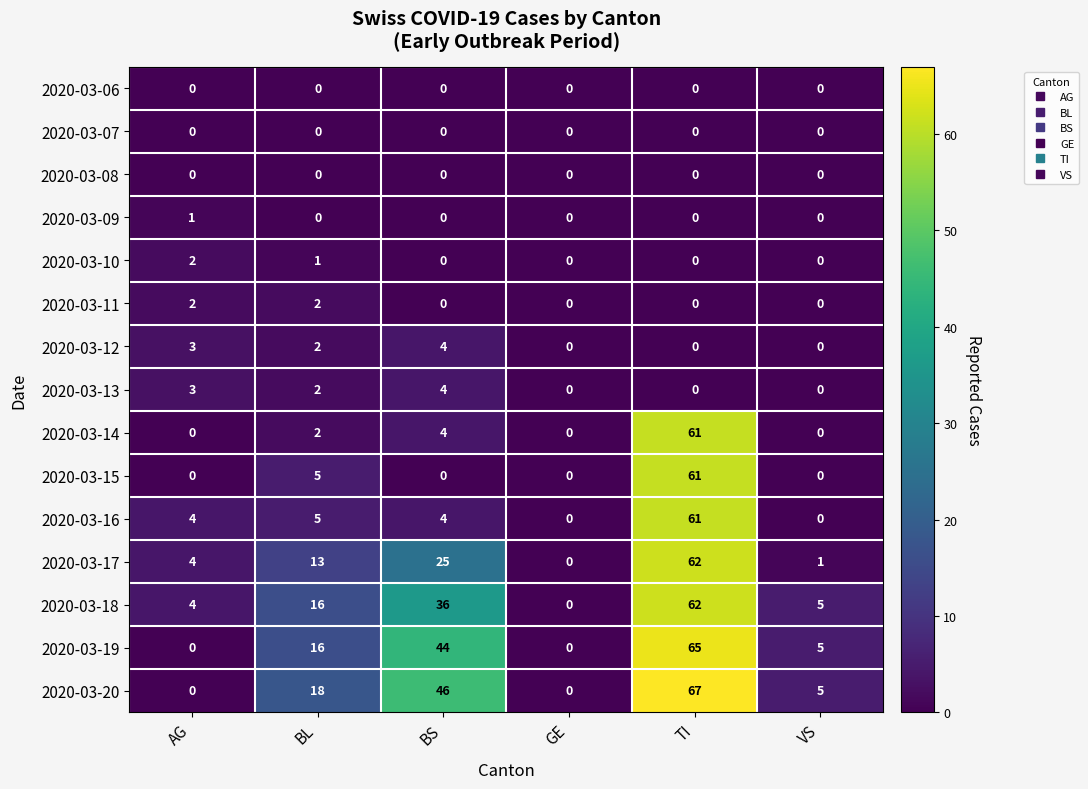

What value does the 2020-03-20 series have at TI?

67